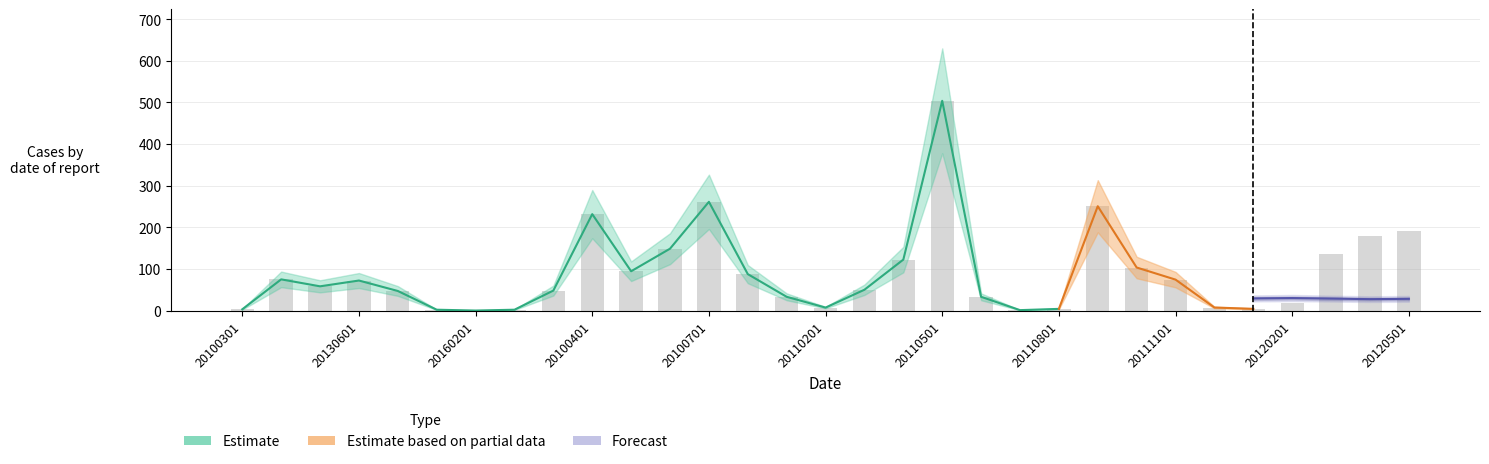

What is the sum of the values at 20110701 and 20111201?

8.3